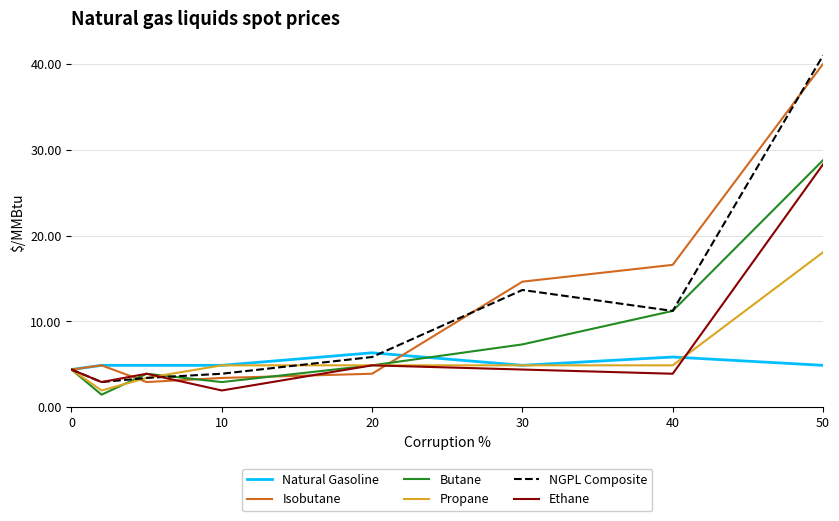

What is the minimum value for NGPL Composite?

2.9